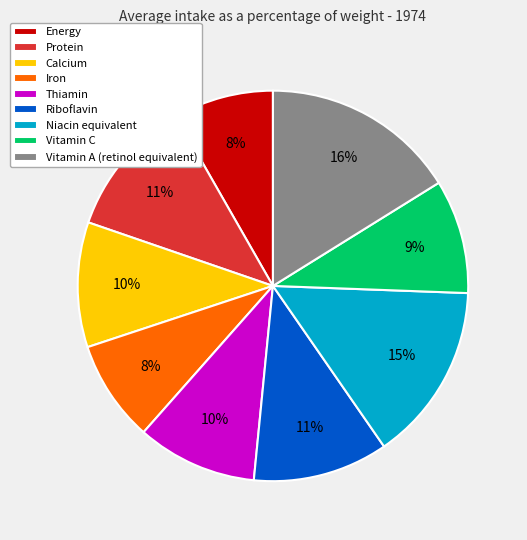

What is the ratio of the value at Calcium to the value at Thiamin?

1.0